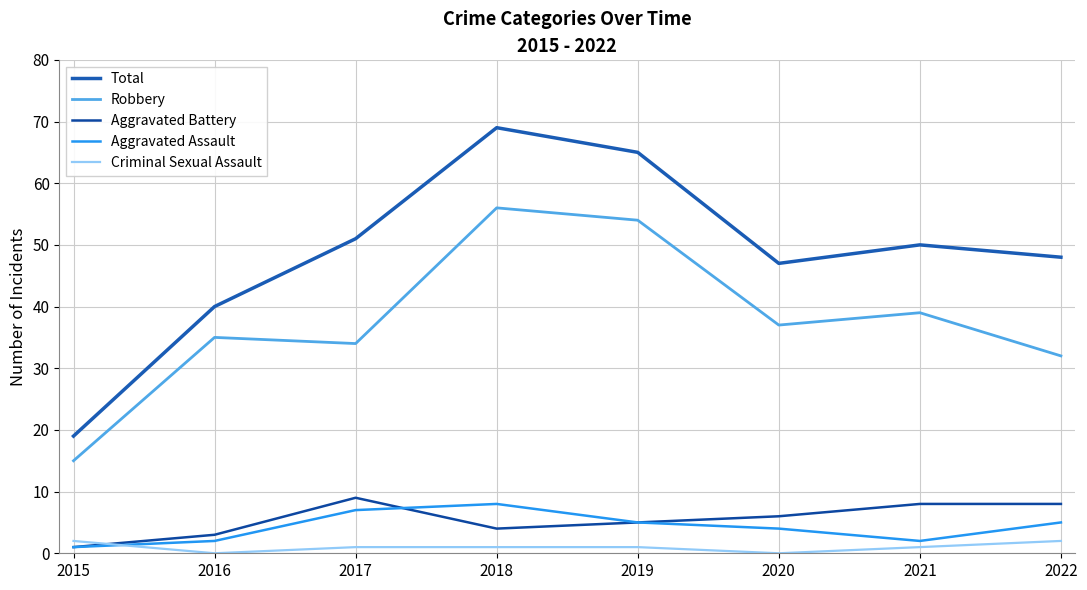

At which category is the sum across all series the highest?

2018